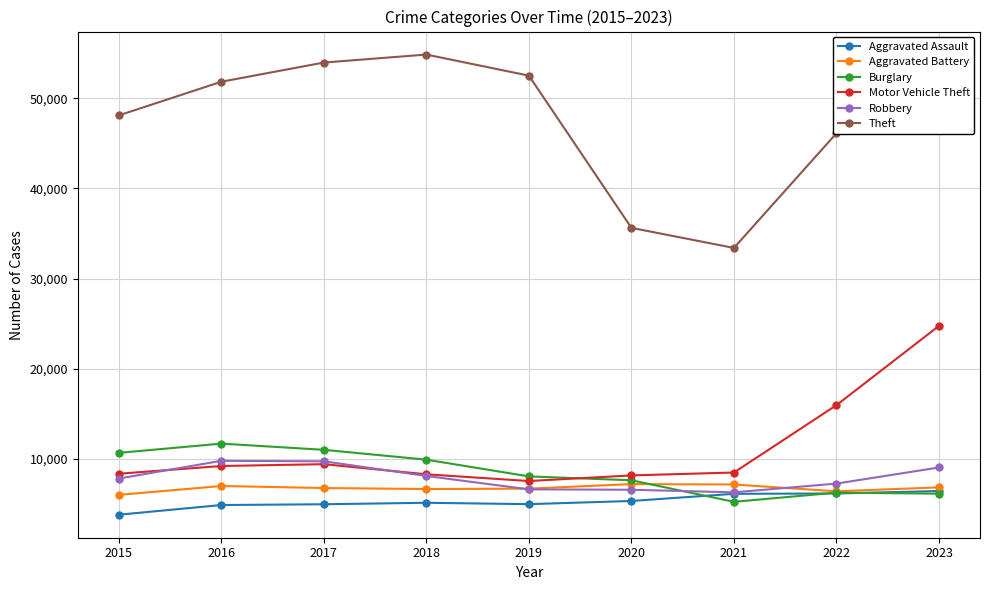

True or false: Motor Vehicle Theft and Theft cross at least once.

False